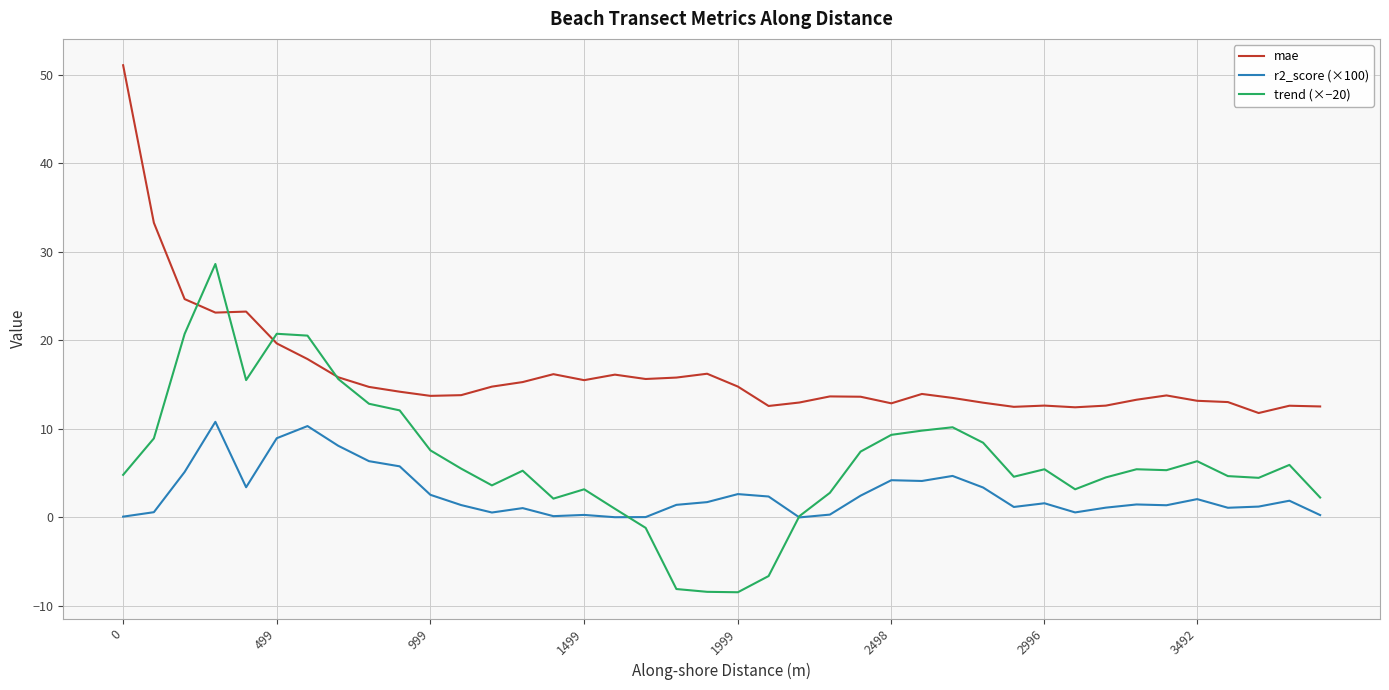

True or false: mae and r2_score (×100) intersect in this chart.

False